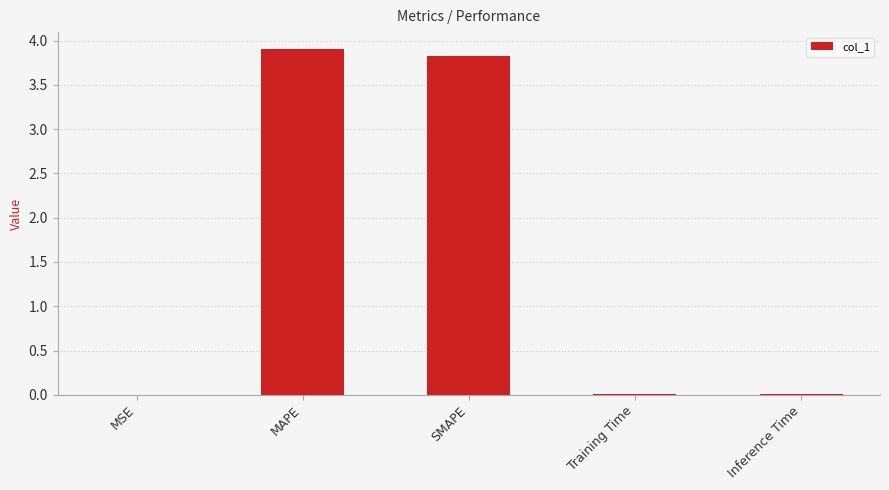

The value at MAPE is 3.9. True or false?

True